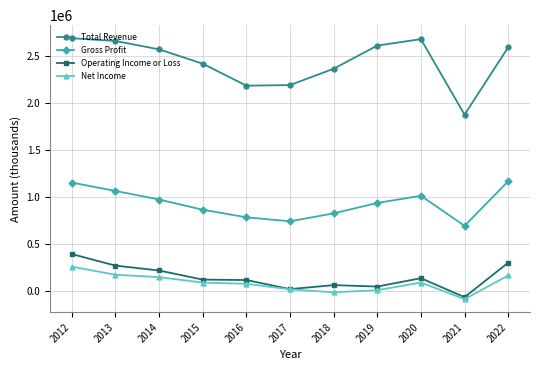

Where is the first local maximum for Gross Profit?

2020